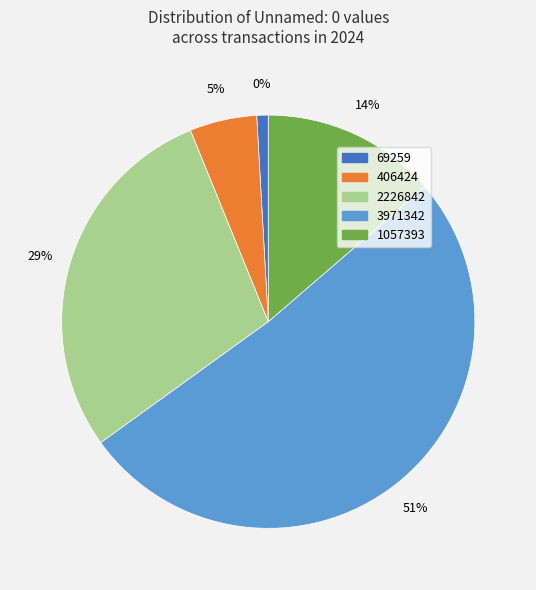

To the nearest percent, what is the combined percentage of 406424 and 69259?

6%